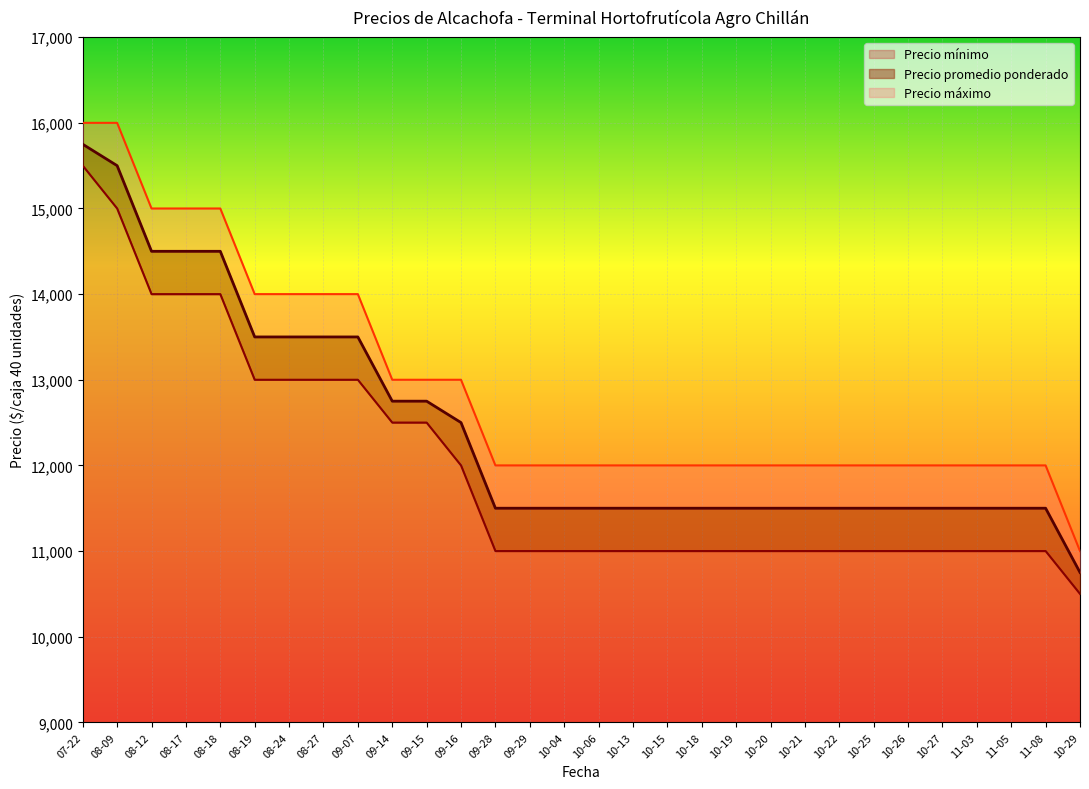

Where does the Precio máximo series first go above 12000?

07-22